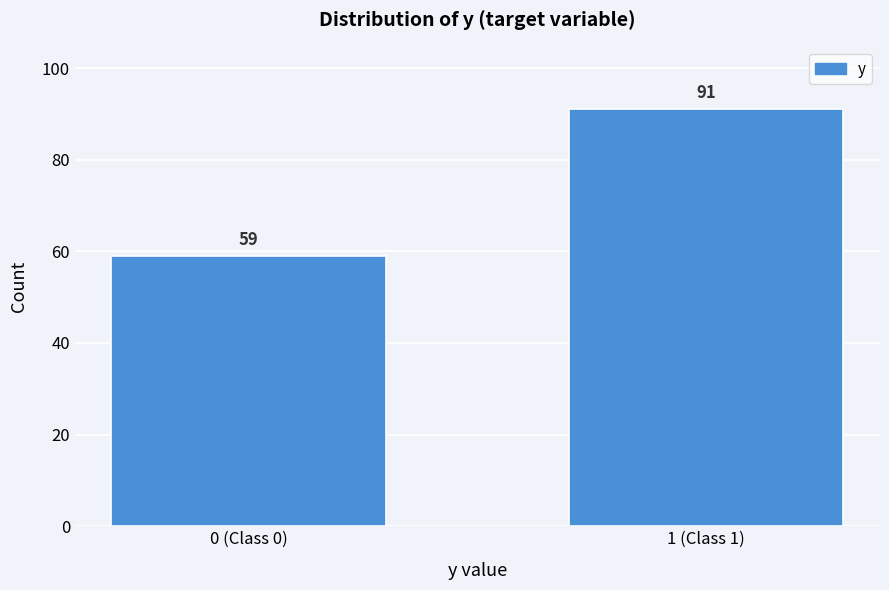

Reading left to right, extract all data points from this chart.

0 (Class 0)=59	1 (Class 1)=91